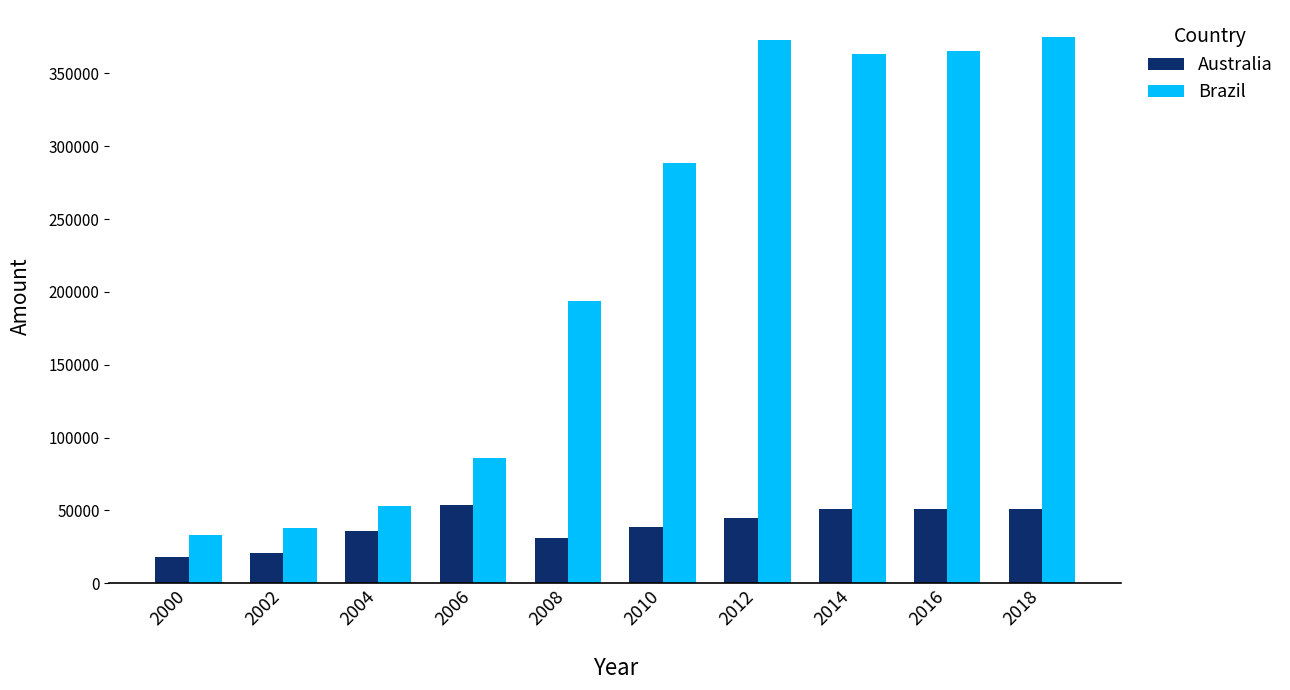

Are the bars horizontal?

No